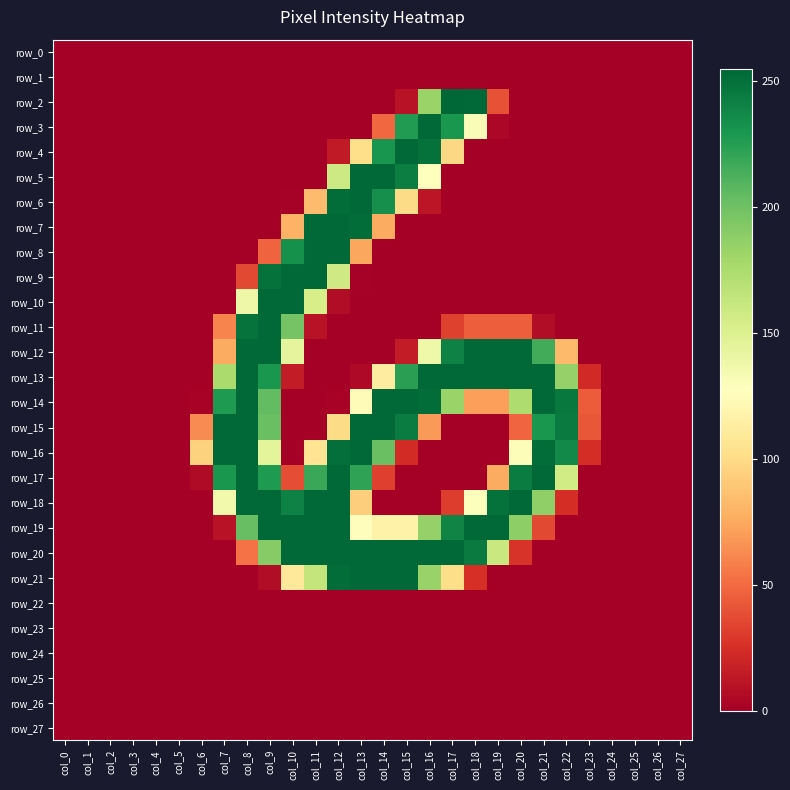

Reading right to left, what are all the values shown in this chart?

row_0: col_27=0	col_26=0	col_25=0	col_24=0	col_23=0	col_22=0	col_21=0	col_20=0	col_19=0	col_18=0	col_17=0	col_16=0	col_15=0	col_14=0	col_13=0	col_12=0	col_11=0	col_10=0	col_9=0	col_8=0	col_7=0	col_6=0	col_5=0	col_4=0	col_3=0	col_2=0	col_1=0	col_0=0
row_1: col_27=0	col_26=0	col_25=0	col_24=0	col_23=0	col_22=0	col_21=0	col_20=0	col_19=0	col_18=0	col_17=0	col_16=0	col_15=0	col_14=0	col_13=0	col_12=0	col_11=0	col_10=0	col_9=0	col_8=0	col_7=0	col_6=0	col_5=0	col_4=0	col_3=0	col_2=0	col_1=0	col_0=0
row_2: col_27=0	col_26=0	col_25=0	col_24=0	col_23=0	col_22=0	col_21=0	col_20=0	col_19=40	col_18=254	col_17=255	col_16=183	col_15=10	col_14=0	col_13=0	col_12=0	col_11=0	col_10=0	col_9=0	col_8=0	col_7=0	col_6=0	col_5=0	col_4=0	col_3=0	col_2=0	col_1=0	col_0=0
row_3: col_27=0	col_26=0	col_25=0	col_24=0	col_23=0	col_22=0	col_21=0	col_20=0	col_19=4	col_18=131	col_17=230	col_16=254	col_15=227	col_14=49	col_13=0	col_12=0	col_11=0	col_10=0	col_9=0	col_8=0	col_7=0	col_6=0	col_5=0	col_4=0	col_3=0	col_2=0	col_1=0	col_0=0
row_4: col_27=0	col_26=0	col_25=0	col_24=0	col_23=0	col_22=0	col_21=0	col_20=0	col_19=0	col_18=0	col_17=98	col_16=250	col_15=254	col_14=231	col_13=102	col_12=14	col_11=0	col_10=0	col_9=0	col_8=0	col_7=0	col_6=0	col_5=0	col_4=0	col_3=0	col_2=0	col_1=0	col_0=0
row_5: col_27=0	col_26=0	col_25=0	col_24=0	col_23=0	col_22=0	col_21=0	col_20=0	col_19=0	col_18=0	col_17=0	col_16=128	col_15=243	col_14=254	col_13=254	col_12=159	col_11=0	col_10=0	col_9=0	col_8=0	col_7=0	col_6=0	col_5=0	col_4=0	col_3=0	col_2=0	col_1=0	col_0=0
row_6: col_27=0	col_26=0	col_25=0	col_24=0	col_23=0	col_22=0	col_21=0	col_20=0	col_19=0	col_18=0	col_17=0	col_16=12	col_15=100	col_14=234	col_13=254	col_12=252	col_11=84	col_10=1	col_9=0	col_8=0	col_7=0	col_6=0	col_5=0	col_4=0	col_3=0	col_2=0	col_1=0	col_0=0
row_7: col_27=0	col_26=0	col_25=0	col_24=0	col_23=0	col_22=0	col_21=0	col_20=0	col_19=0	col_18=0	col_17=0	col_16=0	col_15=0	col_14=76	col_13=252	col_12=254	col_11=254	col_10=79	col_9=0	col_8=0	col_7=0	col_6=0	col_5=0	col_4=0	col_3=0	col_2=0	col_1=0	col_0=0
row_8: col_27=0	col_26=0	col_25=0	col_24=0	col_23=0	col_22=0	col_21=0	col_20=0	col_19=0	col_18=0	col_17=0	col_16=0	col_15=0	col_14=0	col_13=74	col_12=254	col_11=254	col_10=233	col_9=47	col_8=0	col_7=0	col_6=0	col_5=0	col_4=0	col_3=0	col_2=0	col_1=0	col_0=0
row_9: col_27=0	col_26=0	col_25=0	col_24=0	col_23=0	col_22=0	col_21=0	col_20=0	col_19=0	col_18=0	col_17=0	col_16=0	col_15=0	col_14=0	col_13=1	col_12=158	col_11=254	col_10=254	col_9=250	col_8=36	col_7=0	col_6=0	col_5=0	col_4=0	col_3=0	col_2=0	col_1=0	col_0=0
row_10: col_27=0	col_26=0	col_25=0	col_24=0	col_23=0	col_22=0	col_21=0	col_20=0	col_19=0	col_18=0	col_17=0	col_16=0	col_15=0	col_14=0	col_13=0	col_12=7	col_11=154	col_10=254	col_9=254	col_8=139	col_7=0	col_6=0	col_5=0	col_4=0	col_3=0	col_2=0	col_1=0	col_0=0
row_11: col_27=0	col_26=0	col_25=0	col_24=0	col_23=0	col_22=0	col_21=7	col_20=45	col_19=45	col_18=45	col_17=33	col_16=0	col_15=0	col_14=0	col_13=0	col_12=0	col_11=10	col_10=198	col_9=254	col_8=249	col_7=60	col_6=0	col_5=0	col_4=0	col_3=0	col_2=0	col_1=0	col_0=0
row_12: col_27=0	col_26=0	col_25=0	col_24=0	col_23=0	col_22=83	col_21=216	col_20=254	col_19=254	col_18=254	col_17=241	col_16=138	col_15=15	col_14=0	col_13=0	col_12=0	col_11=0	col_10=144	col_9=254	col_8=254	col_7=76	col_6=0	col_5=0	col_4=0	col_3=0	col_2=0	col_1=0	col_0=0
row_13: col_27=0	col_26=0	col_25=0	col_24=0	col_23=22	col_22=185	col_21=254	col_20=254	col_19=254	col_18=254	col_17=254	col_16=254	col_15=224	col_14=113	col_13=5	col_12=0	col_11=0	col_10=15	col_9=230	col_8=254	col_7=176	col_6=0	col_5=0	col_4=0	col_3=0	col_2=0	col_1=0	col_0=0
row_14: col_27=0	col_26=0	col_25=0	col_24=0	col_23=44	col_22=246	col_21=254	col_20=174	col_19=71	col_18=71	col_17=183	col_16=252	col_15=254	col_14=254	col_13=125	col_12=2	col_11=0	col_10=0	col_9=205	col_8=254	col_7=228	col_6=2	col_5=0	col_4=0	col_3=0	col_2=0	col_1=0	col_0=0
row_15: col_27=0	col_26=0	col_25=0	col_24=0	col_23=42	col_22=245	col_21=230	col_20=48	col_19=0	col_18=0	col_17=0	col_16=69	col_15=244	col_14=254	col_13=254	col_12=100	col_11=0	col_10=0	col_9=202	col_8=254	col_7=254	col_6=63	col_5=0	col_4=0	col_3=0	col_2=0	col_1=0	col_0=0
row_16: col_27=0	col_26=0	col_25=0	col_24=0	col_23=24	col_22=237	col_21=252	col_20=130	col_19=0	col_18=0	col_17=0	col_16=0	col_15=23	col_14=202	col_13=254	col_12=251	col_11=106	col_10=0	col_9=145	col_8=254	col_7=254	col_6=95	col_5=0	col_4=0	col_3=0	col_2=0	col_1=0	col_0=0
row_17: col_27=0	col_26=0	col_25=0	col_24=0	col_23=0	col_22=157	col_21=254	col_20=244	col_19=76	col_18=0	col_17=0	col_16=0	col_15=0	col_14=32	col_13=222	col_12=254	col_11=219	col_10=38	col_9=228	col_8=254	col_7=230	col_6=6	col_5=0	col_4=0	col_3=0	col_2=0	col_1=0	col_0=0
row_18: col_27=0	col_26=0	col_25=0	col_24=0	col_23=0	col_22=24	col_21=187	col_20=254	col_19=250	col_18=129	col_17=31	col_16=0	col_15=0	col_14=0	col_13=93	col_12=254	col_11=254	col_10=241	col_9=254	col_8=254	col_7=136	col_6=0	col_5=0	col_4=0	col_3=0	col_2=0	col_1=0	col_0=0
row_19: col_27=0	col_26=0	col_25=0	col_24=0	col_23=0	col_22=0	col_21=36	col_20=188	col_19=254	col_18=254	col_17=240	col_16=185	col_15=117	col_14=117	col_13=126	col_12=254	col_11=254	col_10=254	col_9=254	col_8=203	col_7=10	col_6=0	col_5=0	col_4=0	col_3=0	col_2=0	col_1=0	col_0=0
row_20: col_27=0	col_26=0	col_25=0	col_24=0	col_23=0	col_22=0	col_21=0	col_20=27	col_19=161	col_18=245	col_17=254	col_16=254	col_15=254	col_14=254	col_13=254	col_12=254	col_11=254	col_10=254	col_9=191	col_8=53	col_7=0	col_6=0	col_5=0	col_4=0	col_3=0	col_2=0	col_1=0	col_0=0
row_21: col_27=0	col_26=0	col_25=0	col_24=0	col_23=0	col_22=0	col_21=0	col_20=0	col_19=0	col_18=25	col_17=101	col_16=184	col_15=254	col_14=254	col_13=254	col_12=252	col_11=164	col_10=110	col_9=7	col_8=0	col_7=0	col_6=0	col_5=0	col_4=0	col_3=0	col_2=0	col_1=0	col_0=0
row_22: col_27=0	col_26=0	col_25=0	col_24=0	col_23=0	col_22=0	col_21=0	col_20=0	col_19=0	col_18=0	col_17=0	col_16=0	col_15=0	col_14=0	col_13=0	col_12=0	col_11=0	col_10=0	col_9=0	col_8=0	col_7=0	col_6=0	col_5=0	col_4=0	col_3=0	col_2=0	col_1=0	col_0=0
row_23: col_27=0	col_26=0	col_25=0	col_24=0	col_23=0	col_22=0	col_21=0	col_20=0	col_19=0	col_18=0	col_17=0	col_16=0	col_15=0	col_14=0	col_13=0	col_12=0	col_11=0	col_10=0	col_9=0	col_8=0	col_7=0	col_6=0	col_5=0	col_4=0	col_3=0	col_2=0	col_1=0	col_0=0
row_24: col_27=0	col_26=0	col_25=0	col_24=0	col_23=0	col_22=0	col_21=0	col_20=0	col_19=0	col_18=0	col_17=0	col_16=0	col_15=0	col_14=0	col_13=0	col_12=0	col_11=0	col_10=0	col_9=0	col_8=0	col_7=0	col_6=0	col_5=0	col_4=0	col_3=0	col_2=0	col_1=0	col_0=0
row_25: col_27=0	col_26=0	col_25=0	col_24=0	col_23=0	col_22=0	col_21=0	col_20=0	col_19=0	col_18=0	col_17=0	col_16=0	col_15=0	col_14=0	col_13=0	col_12=0	col_11=0	col_10=0	col_9=0	col_8=0	col_7=0	col_6=0	col_5=0	col_4=0	col_3=0	col_2=0	col_1=0	col_0=0
row_26: col_27=0	col_26=0	col_25=0	col_24=0	col_23=0	col_22=0	col_21=0	col_20=0	col_19=0	col_18=0	col_17=0	col_16=0	col_15=0	col_14=0	col_13=0	col_12=0	col_11=0	col_10=0	col_9=0	col_8=0	col_7=0	col_6=0	col_5=0	col_4=0	col_3=0	col_2=0	col_1=0	col_0=0
row_27: col_27=0	col_26=0	col_25=0	col_24=0	col_23=0	col_22=0	col_21=0	col_20=0	col_19=0	col_18=0	col_17=0	col_16=0	col_15=0	col_14=0	col_13=0	col_12=0	col_11=0	col_10=0	col_9=0	col_8=0	col_7=0	col_6=0	col_5=0	col_4=0	col_3=0	col_2=0	col_1=0	col_0=0